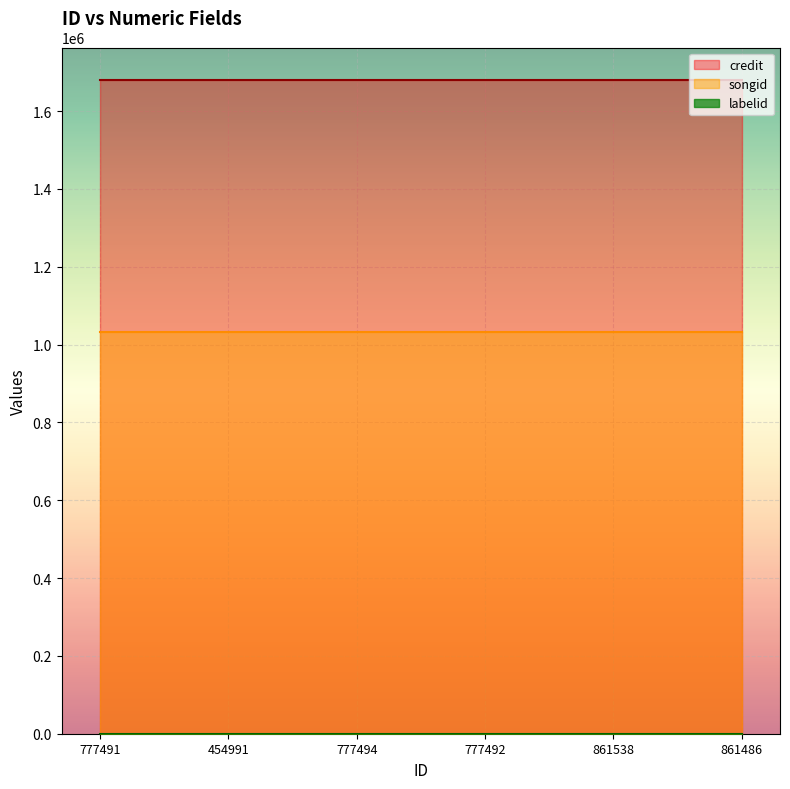

At which label is songid closest to 1032335?

777491